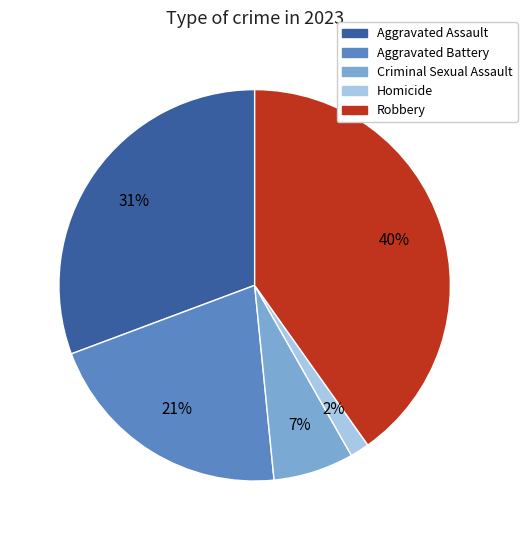

Between Aggravated Battery and Homicide, which is larger?

Aggravated Battery